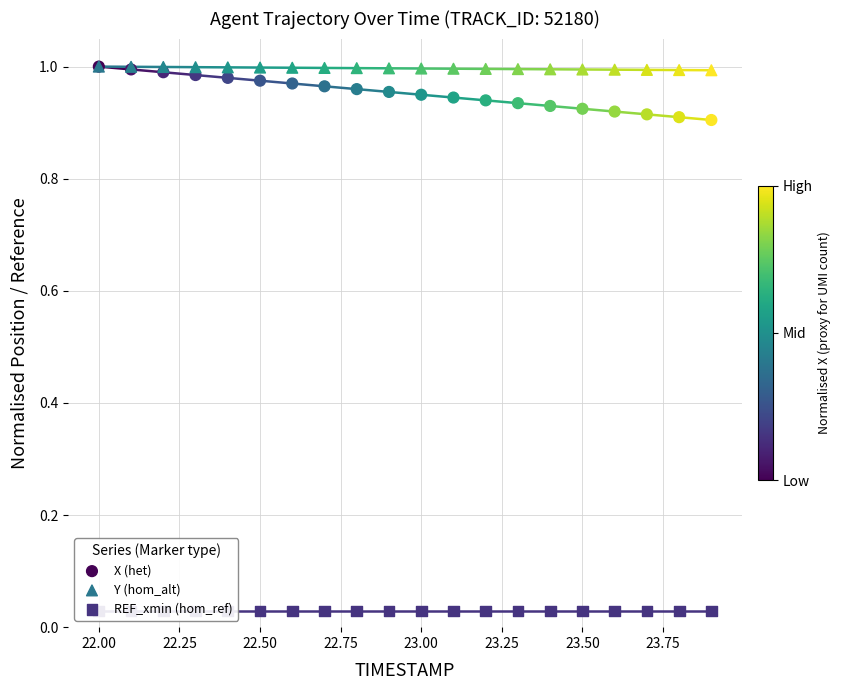

Which series has the widest spread of Y values?

X (het)